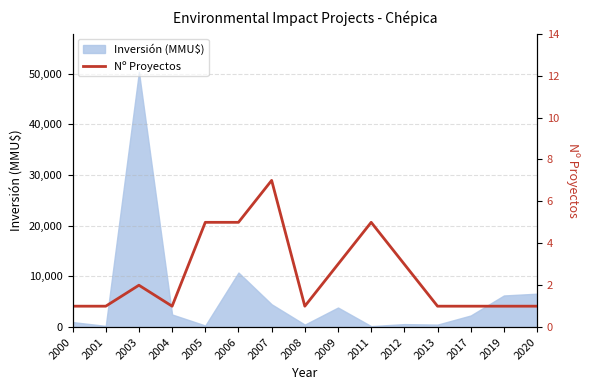

Count the number of categories in the chart.

15